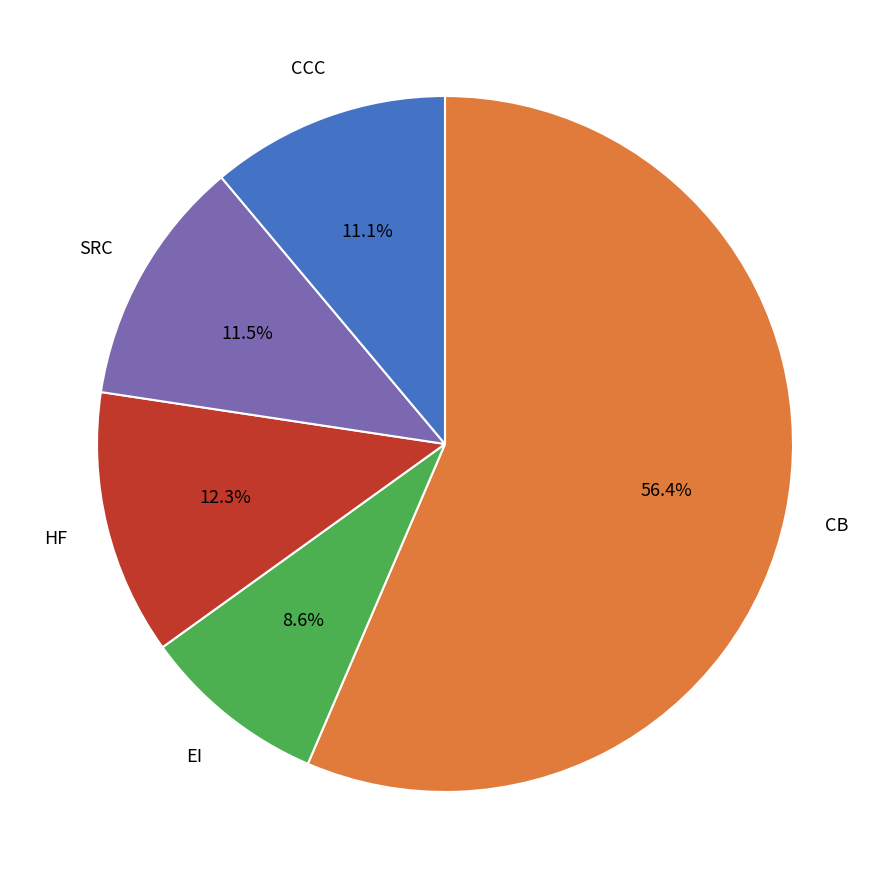

Does any single category account for the majority?

Yes